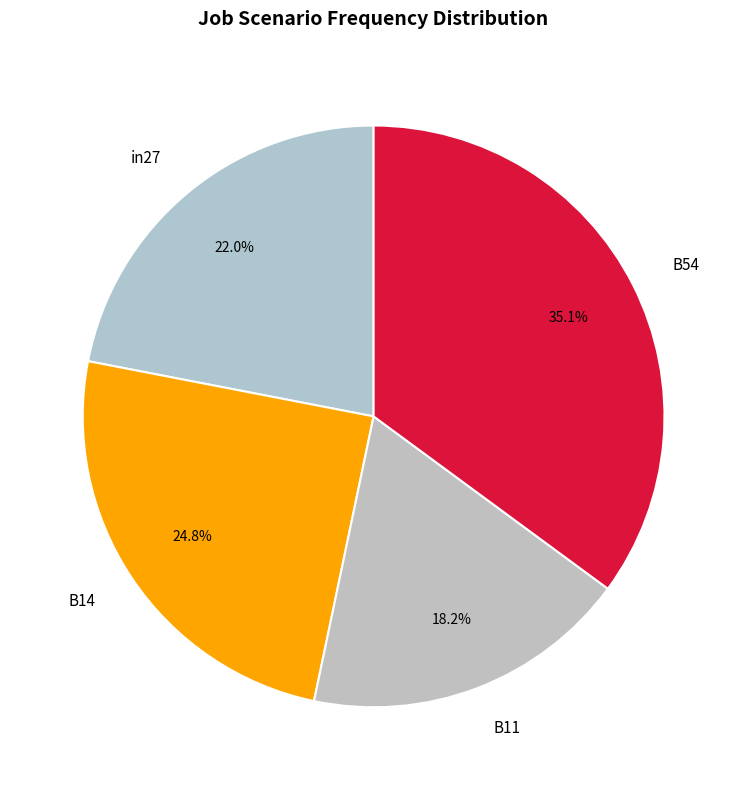

Which category has the smallest portion of the pie?

B11